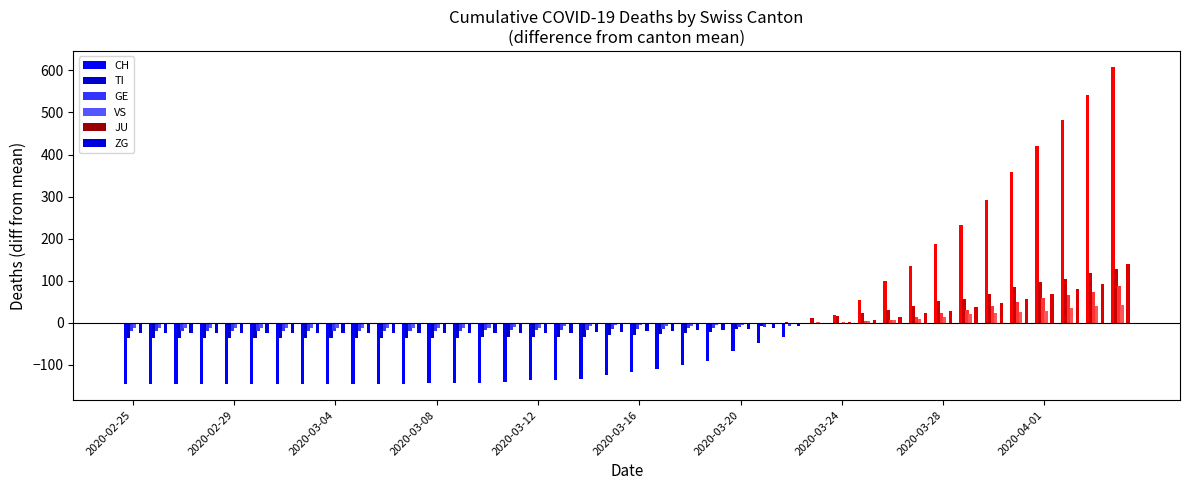

Are the bars horizontal?

No